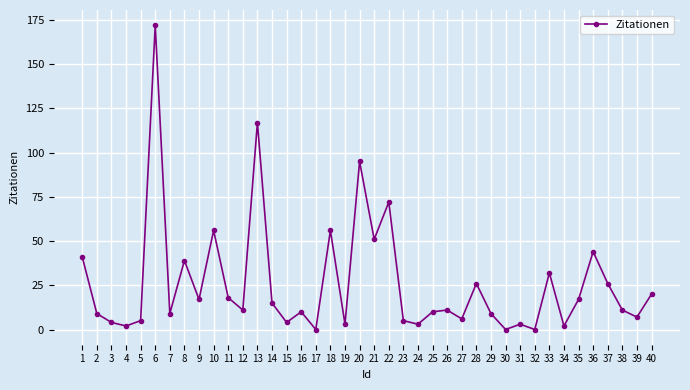

What is the difference between the maximum and second lowest values?

172